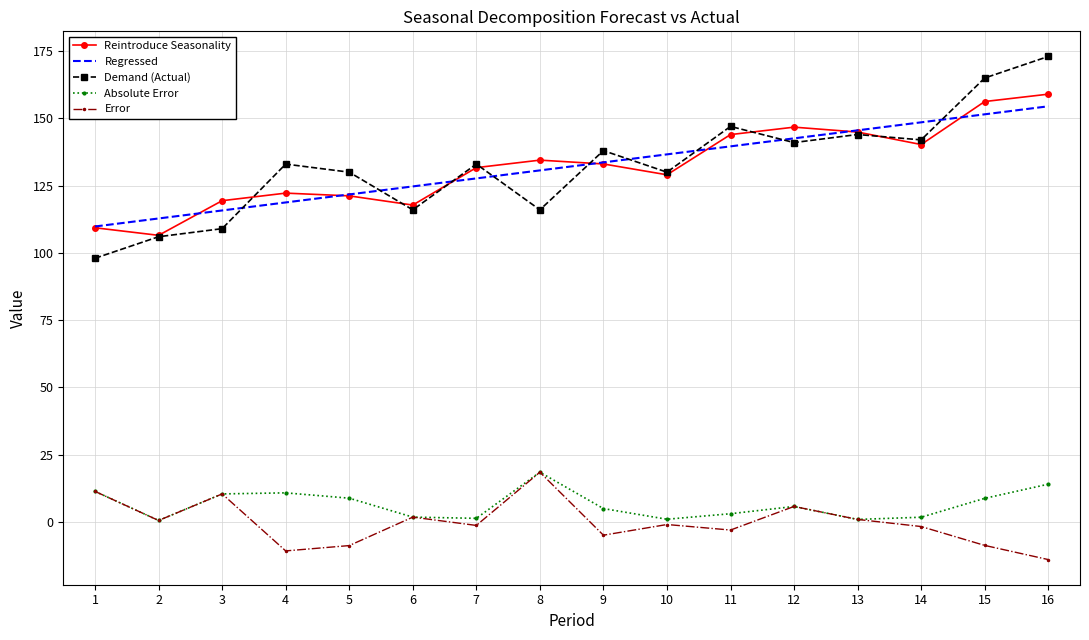

True or false: Error and Regressed cross at least once.

False